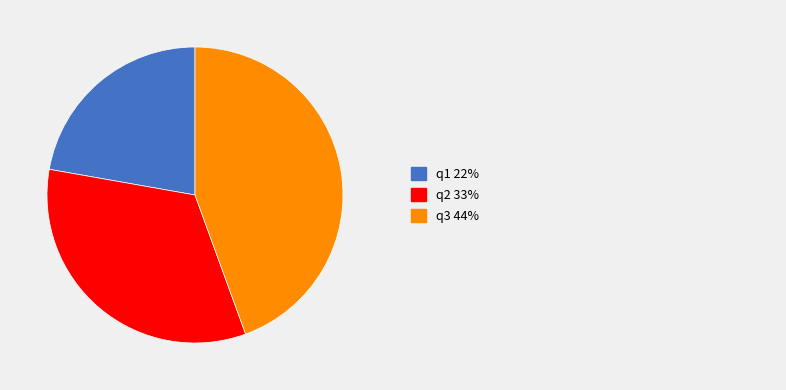

Is there any slice that represents more than half of the pie?

No